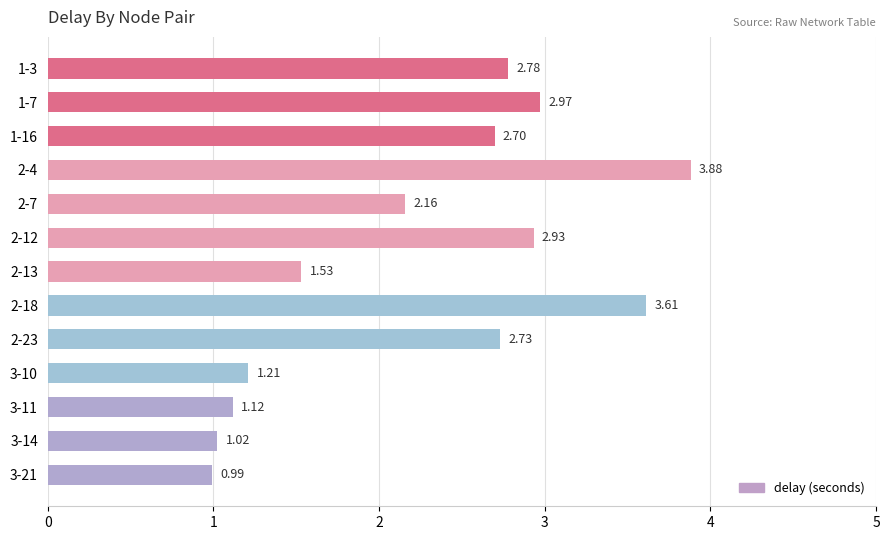

Which has a higher value, 2-4 or 2-7?

2-4